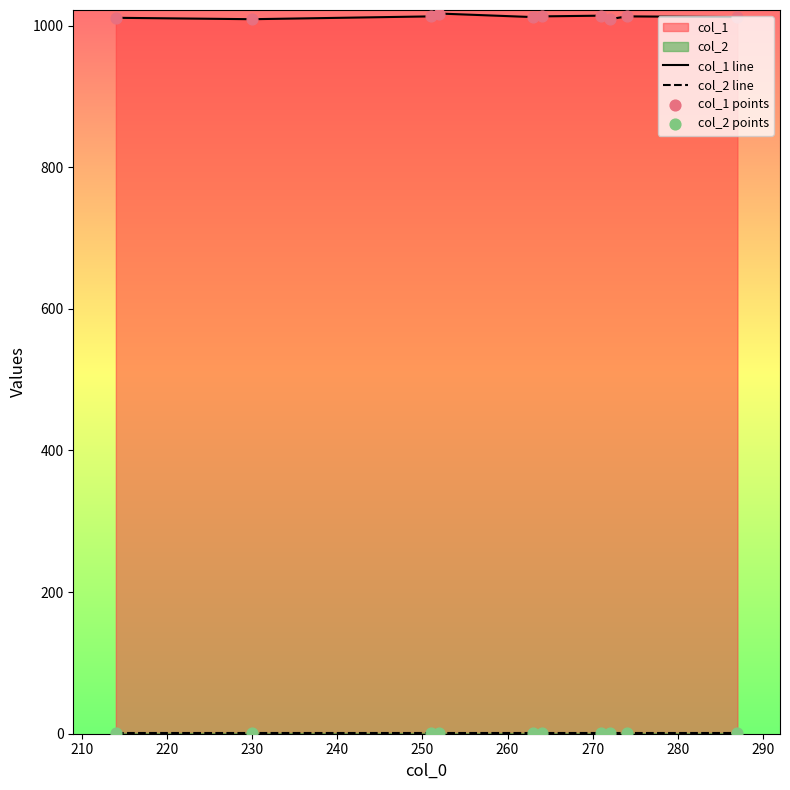

Which series has the largest total across all categories?

col_1 line